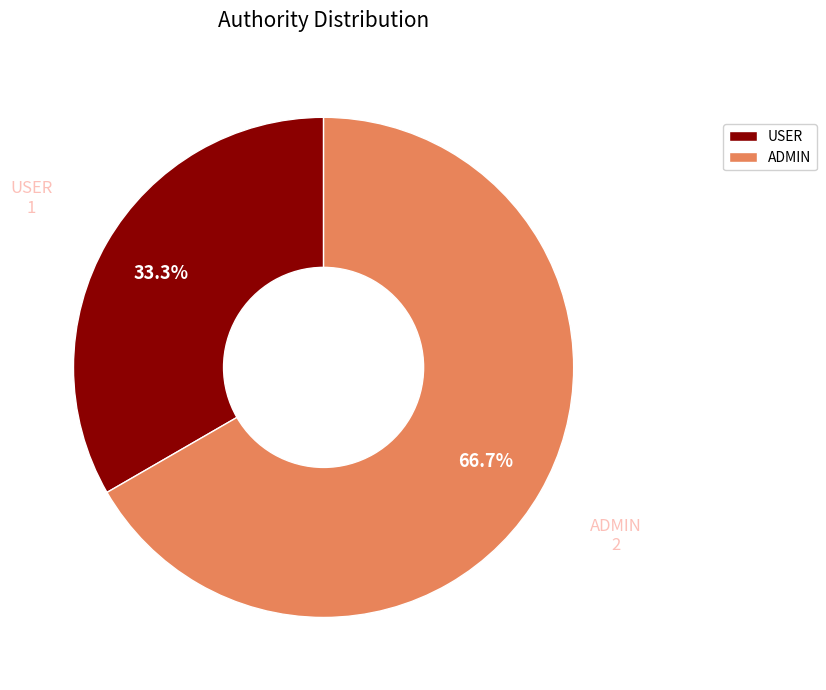

What is the total percentage of ADMIN and USER?

100.0%